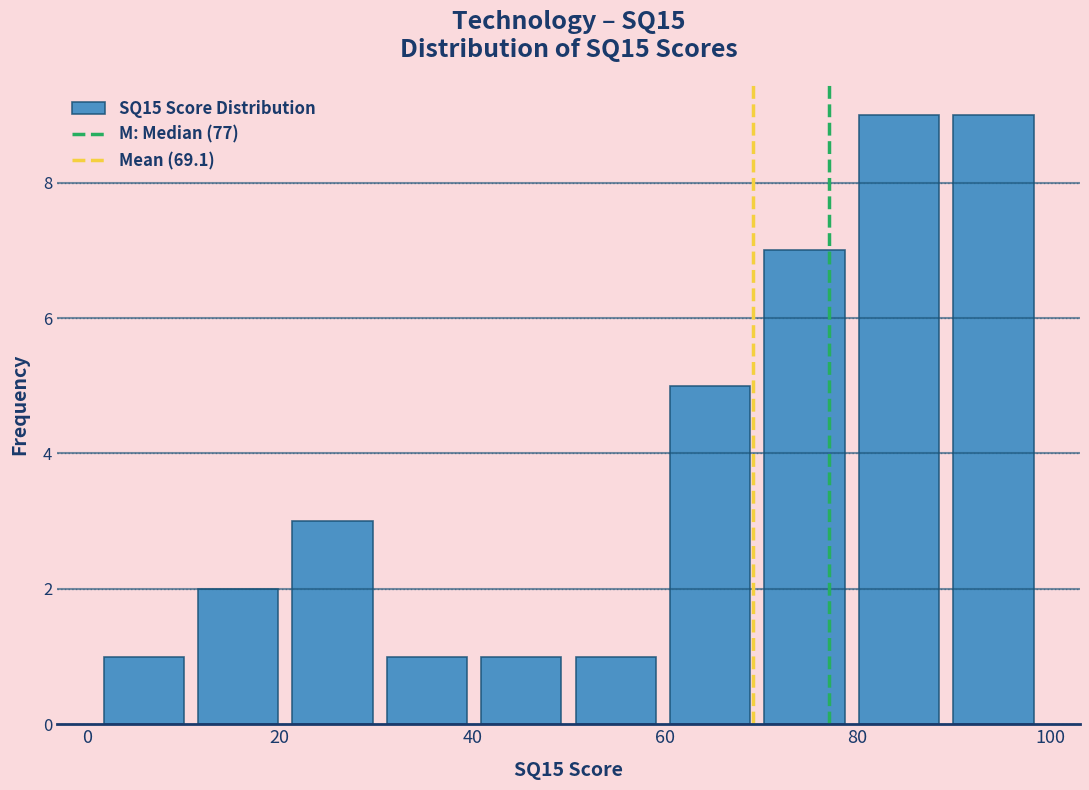

What is the height of the bar covering 30.4 to 40.2 on the x-axis? Neither the bar edges nor the heights are printed on the chart, so give them approximately, as read against the axes.

1